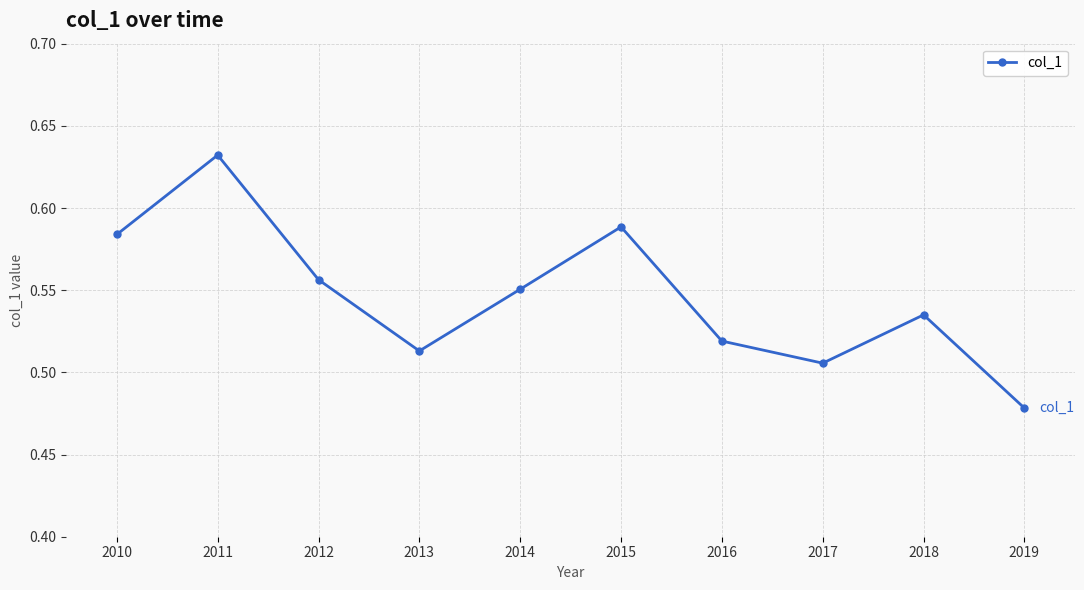

Which has a higher value, 2012 or 2011?

2011